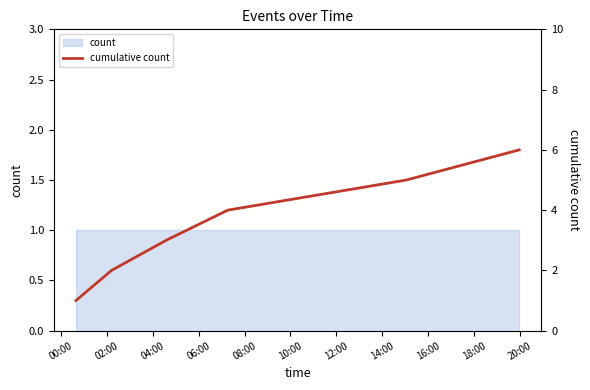

Approximately how many times larger is the value at 00:00 compared to 04:00?

0.3